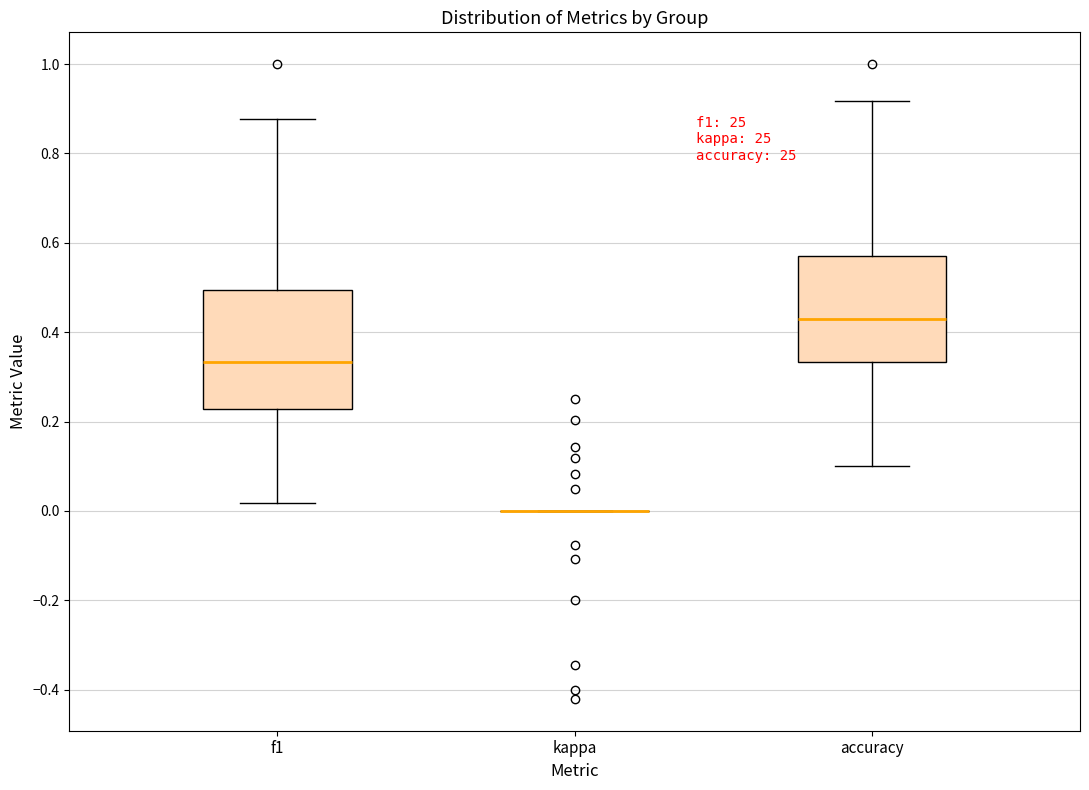

Reading left to right, read every box against the y-axis: the position of its median line, the range the box covers, and the ends of its whiskers. The values are not printed on the chart, so give them approximately, as read against the axis.

f1: median 0.34, box 0.22 to 0.50, whiskers 0.02 to 0.88
kappa: box collapsed to a line at 0.00, whiskers 0.00 to 0.00
accuracy: median 0.42, box 0.34 to 0.58, whiskers 0.10 to 0.92